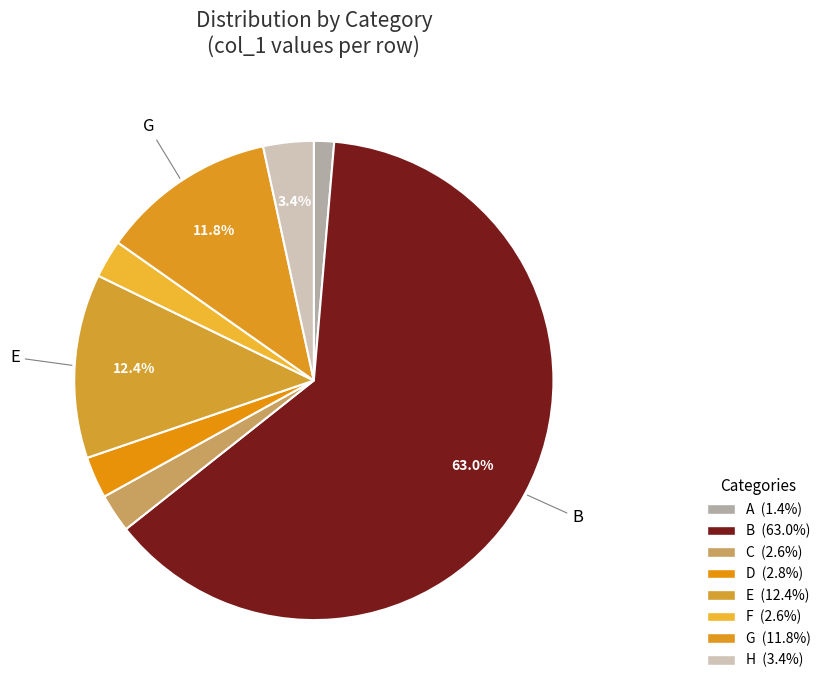

What portion of the pie excludes G?

88.2%